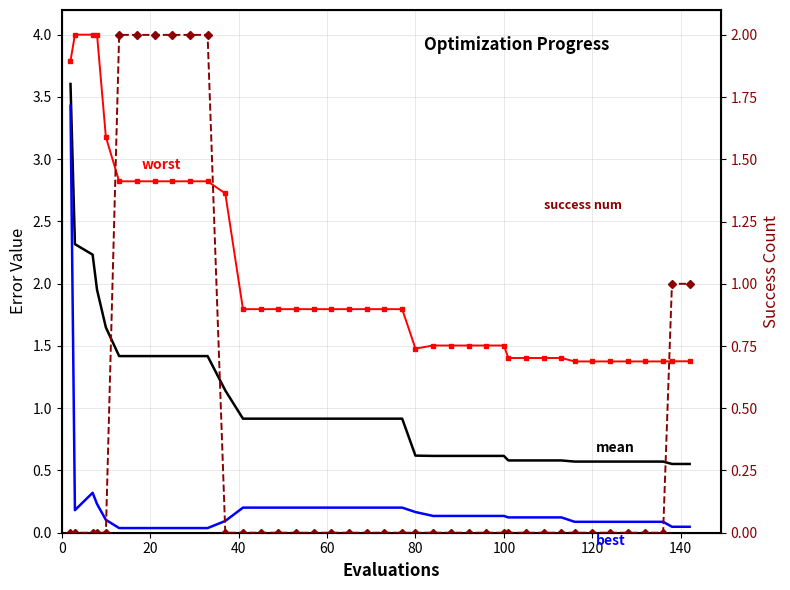

The mean series shows 0.4 at 21. True or false?

False